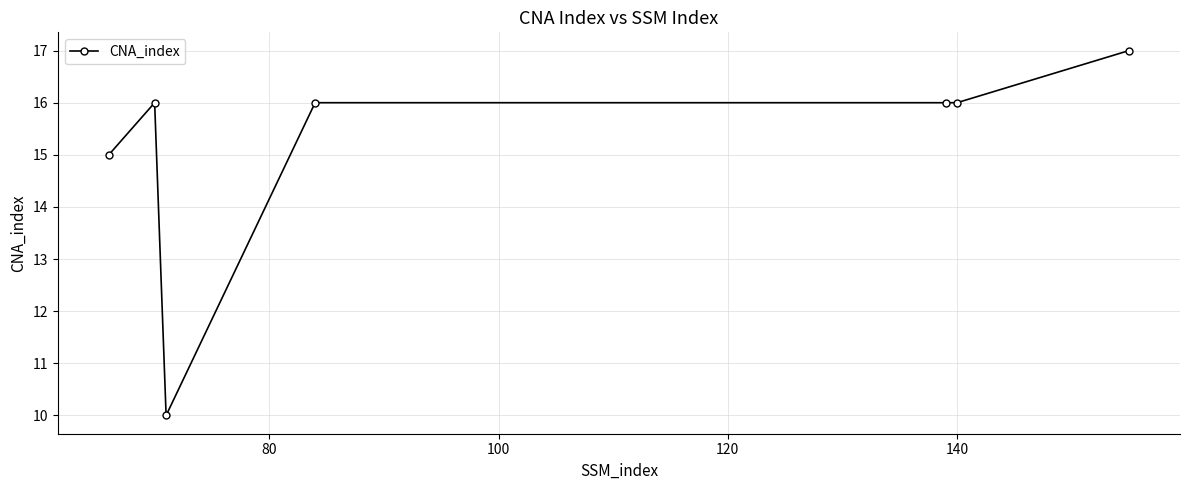

What is the greatest value displayed?

17